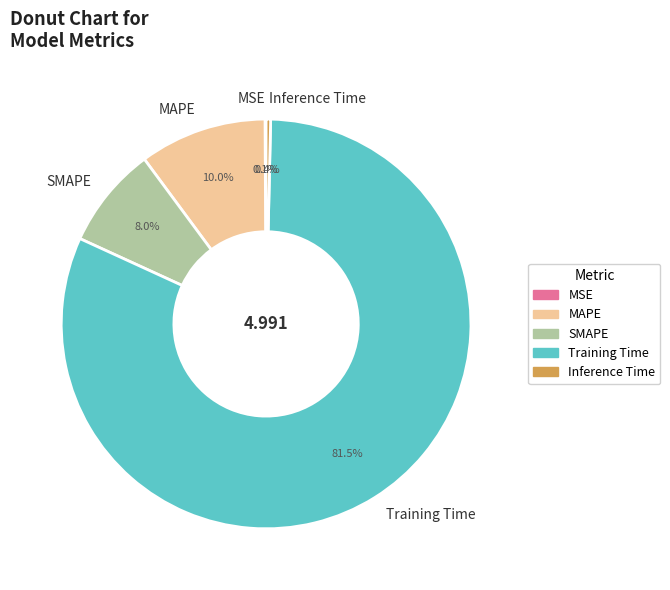

To the nearest percent, what percentage of the pie is SMAPE?

8%